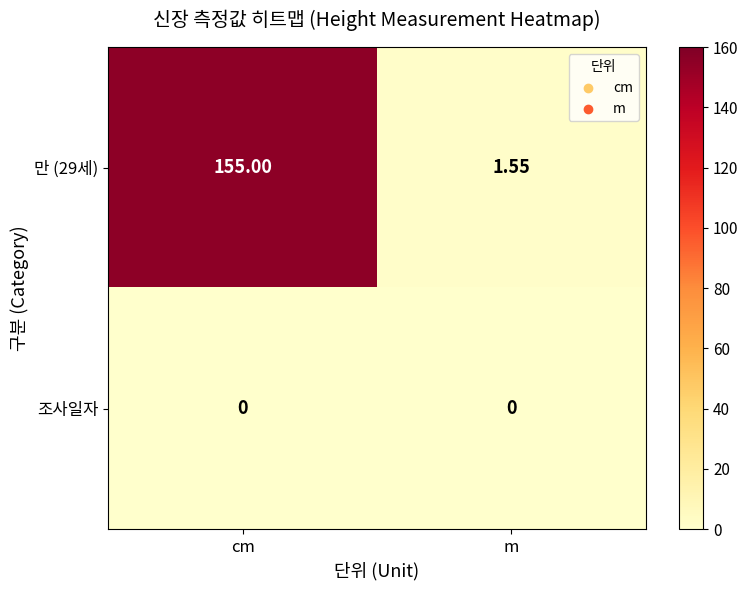

List the labels in order of 만 (29세) value, smallest first.

m, cm